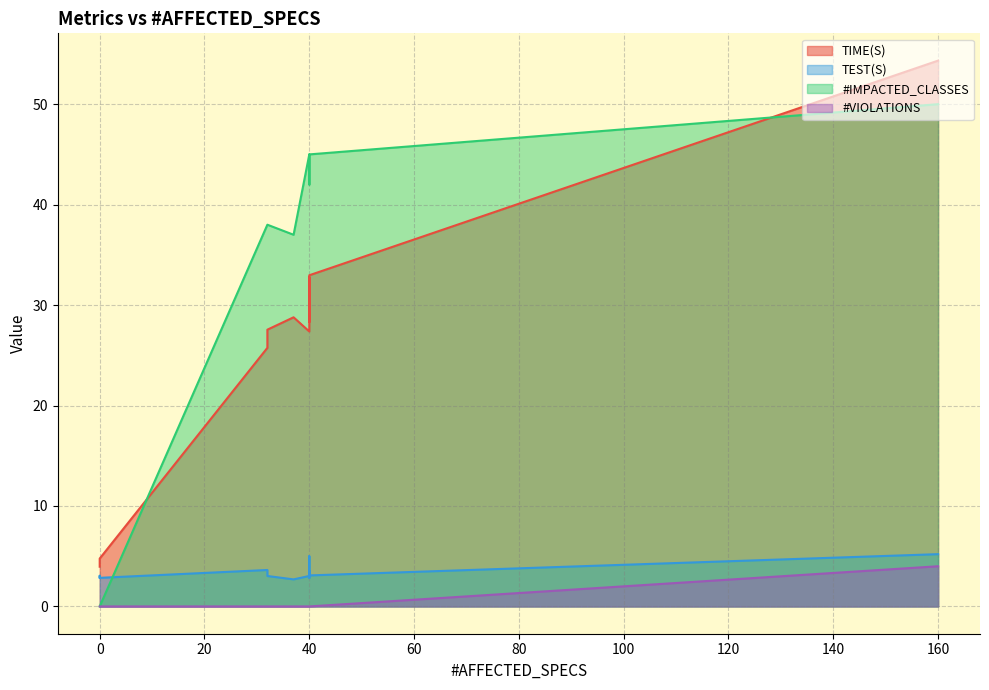

What is the difference between the maximum and minimum values in the TEST(S) series?

2.5